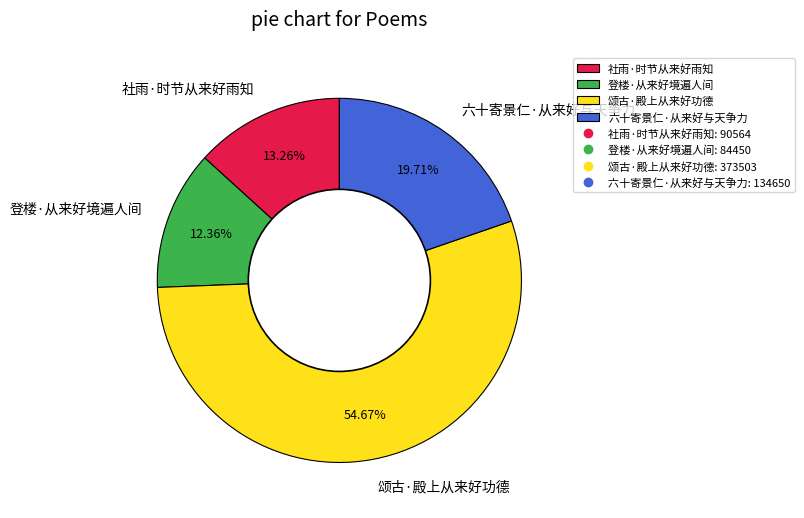

How many segments does this pie chart have?

4